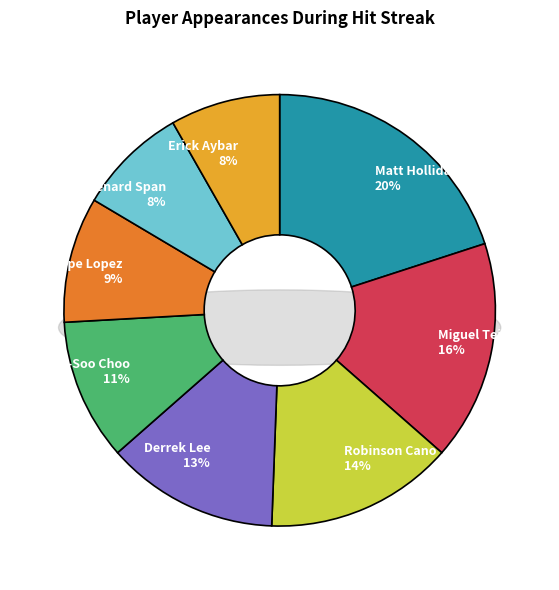

Does Miguel Tejada represent more than half of the total?

No